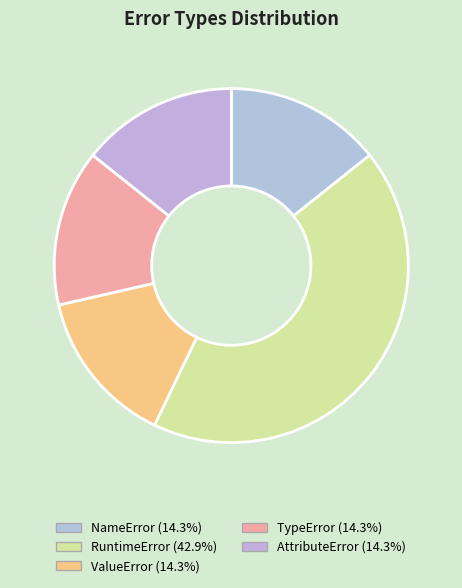

Which slice is the smallest?

NameError